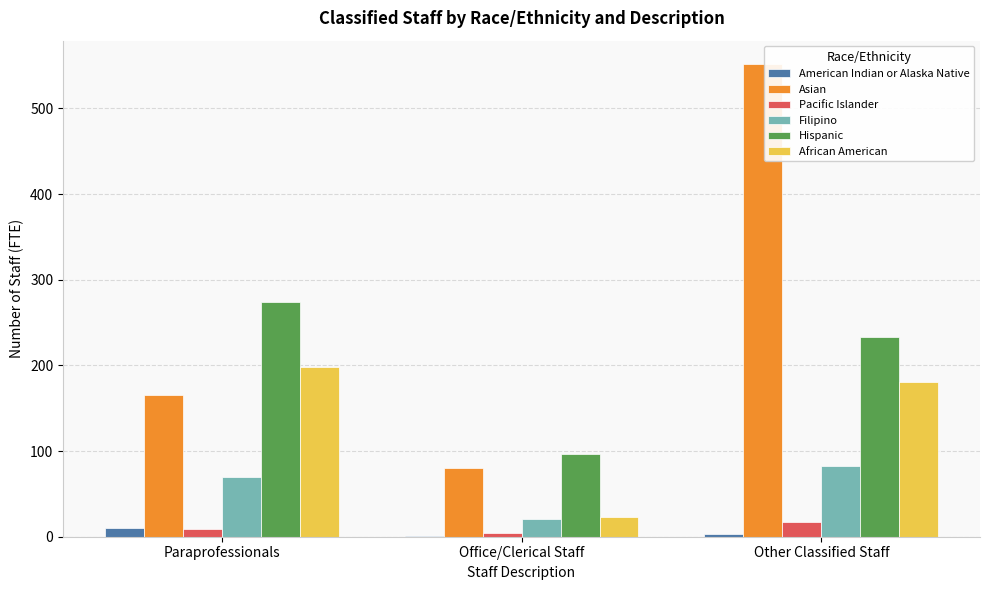

What is the maximum value shown in the chart?

551.6